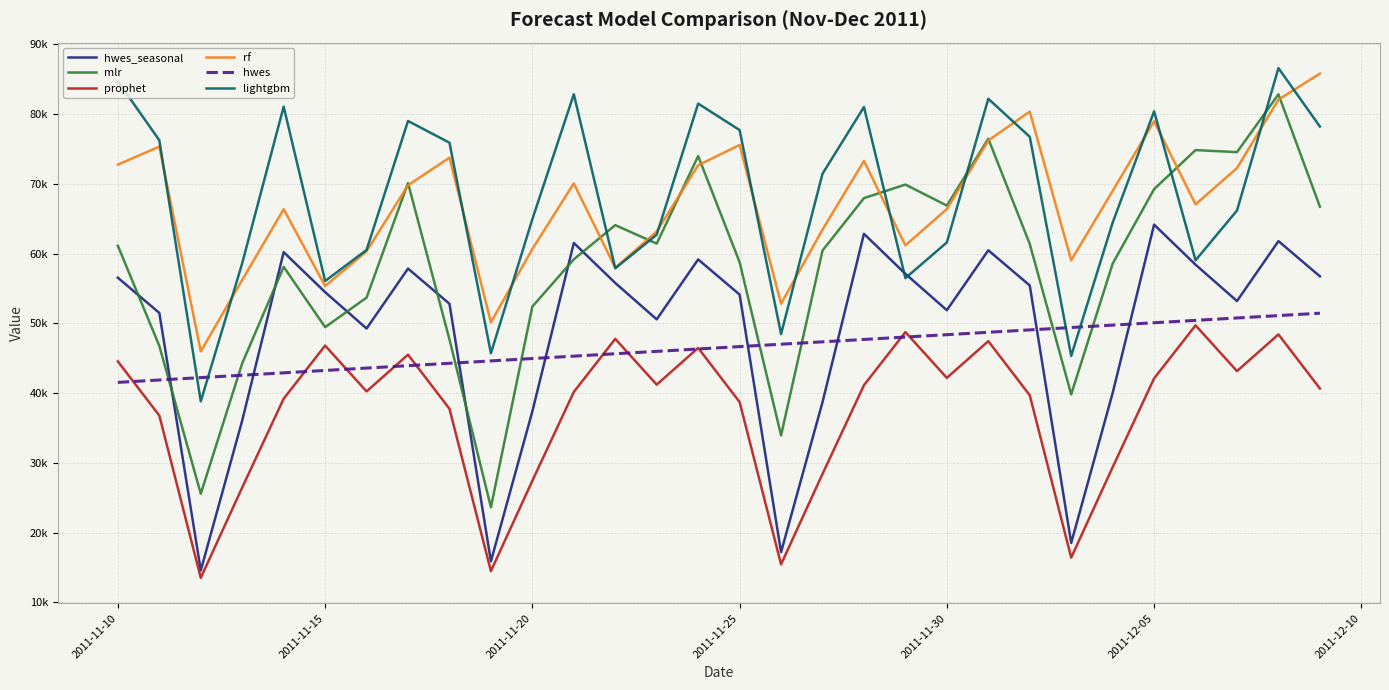

What is the maximum value for lightgbm?

86573.1